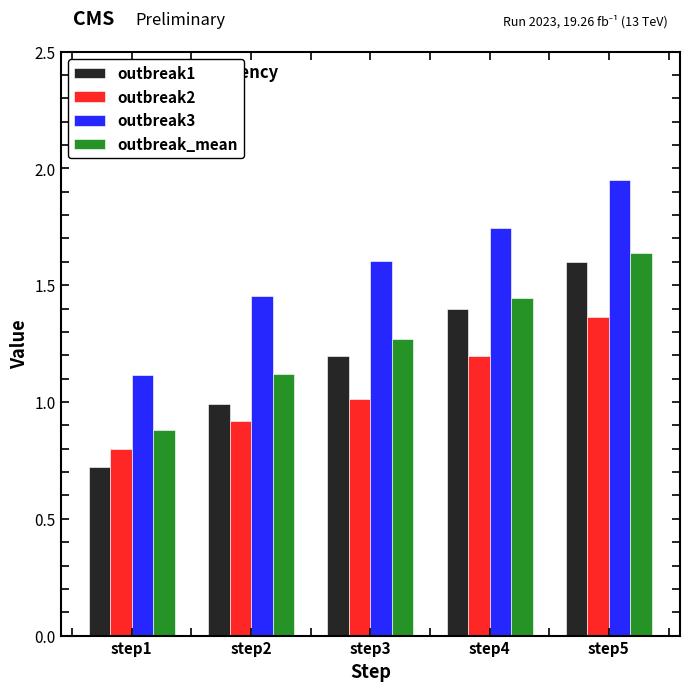

Rank the categories by outbreak2 value from lowest to highest.

step1, step2, step3, step4, step5